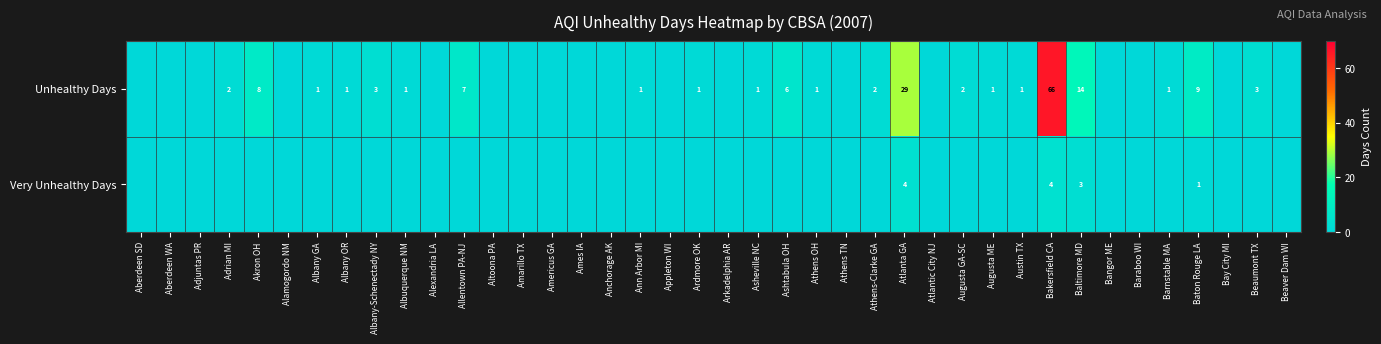

At which category is the sum across all series the highest?

Bakersfield CA